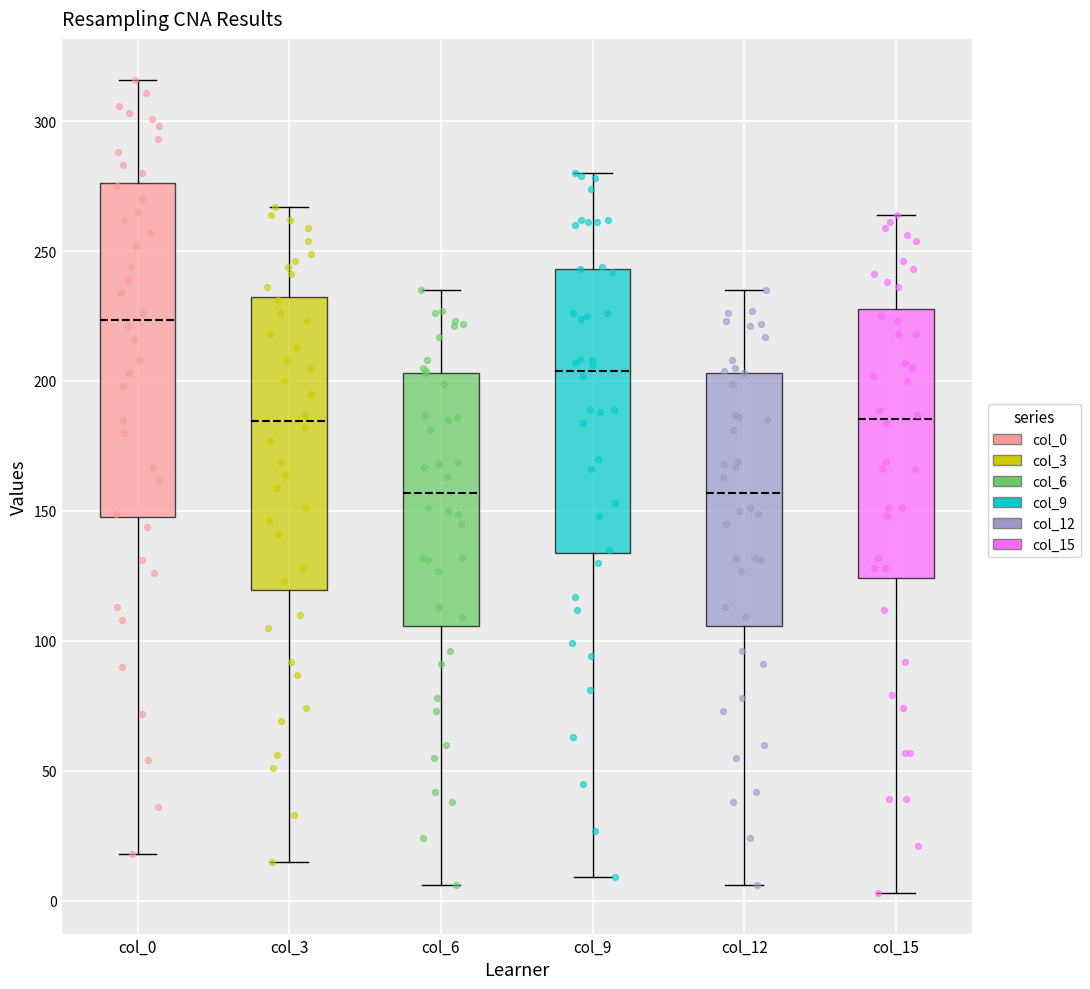

Which box has the highest median line?

col_0